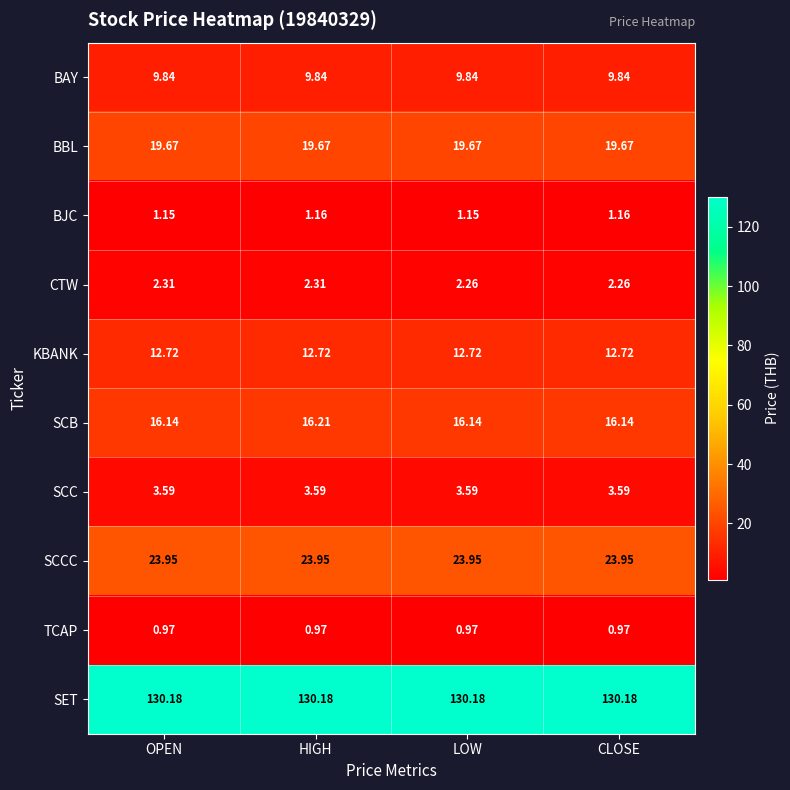

At which category is the sum across all series the highest?

HIGH